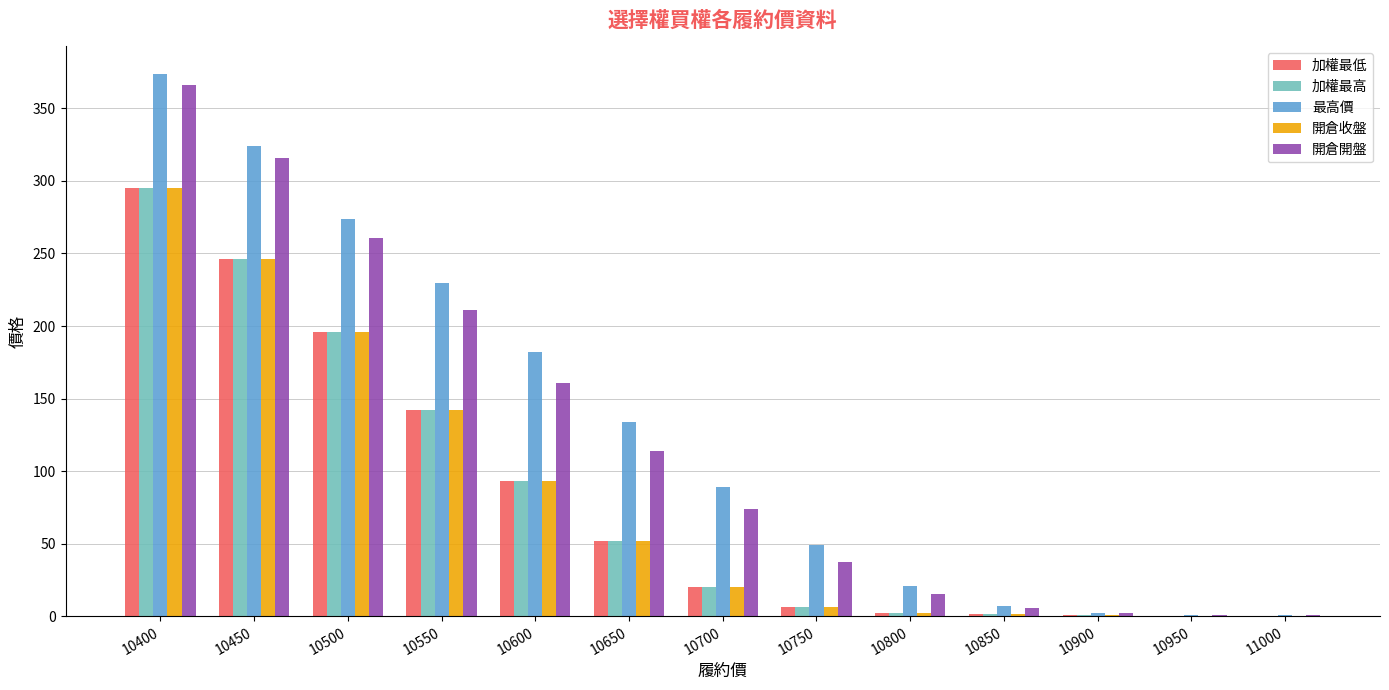

Read the 加權最低 value at 10950.

0.4